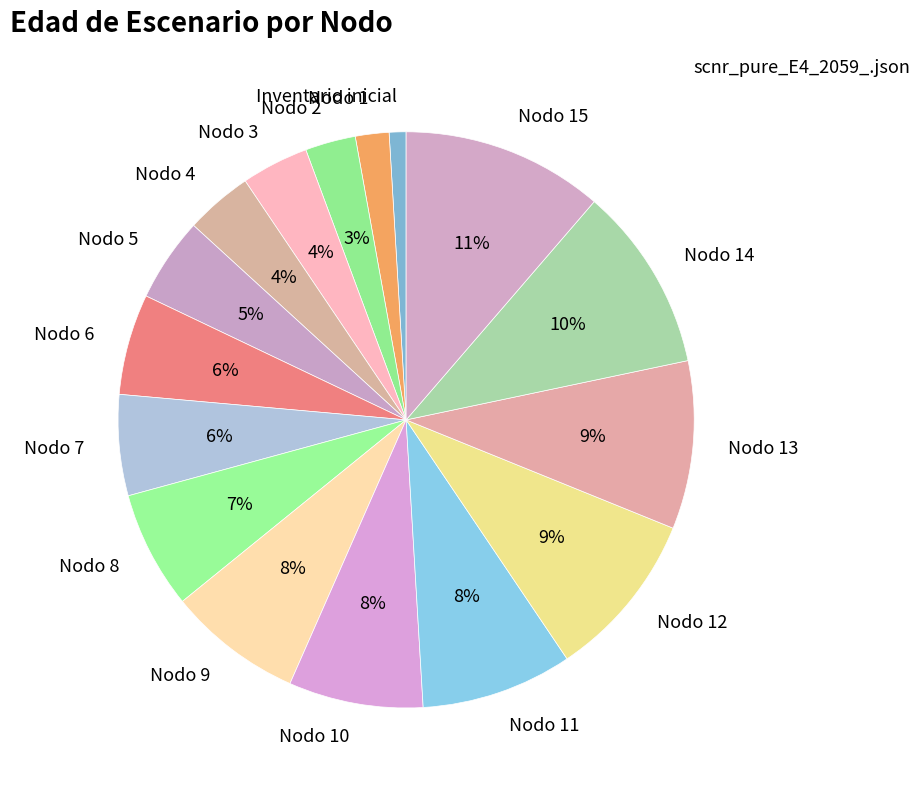

To the nearest percent, what is the difference between the largest and smallest slice percentages?

10%